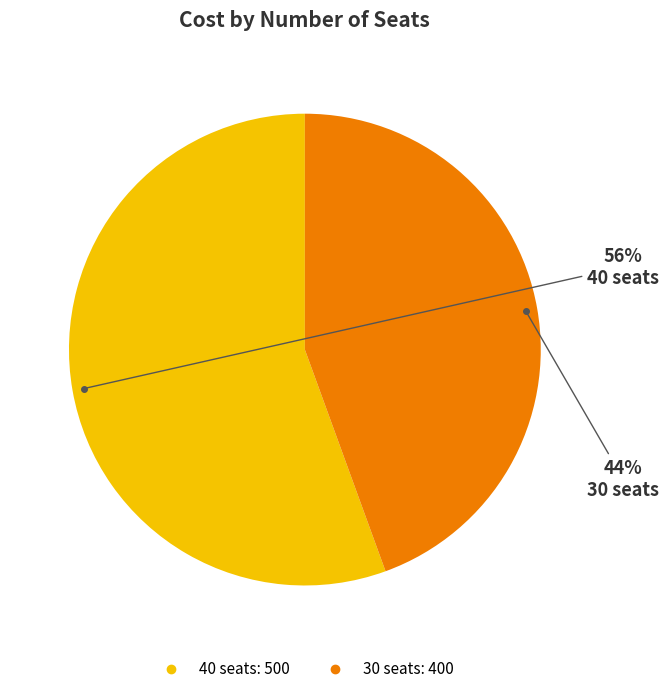

Which slice is the largest?

40